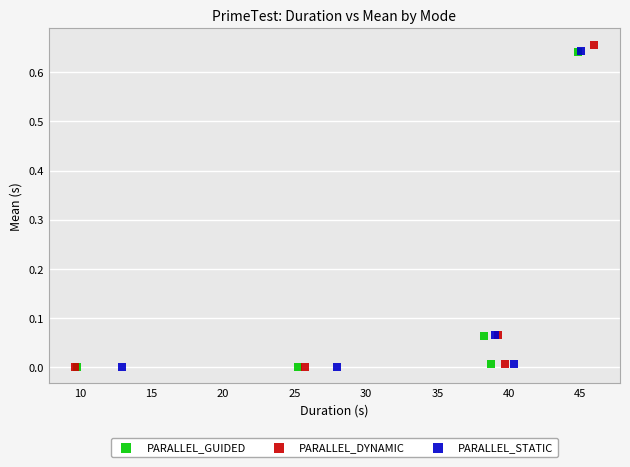

Which series has the widest spread of Y values?

PARALLEL_DYNAMIC